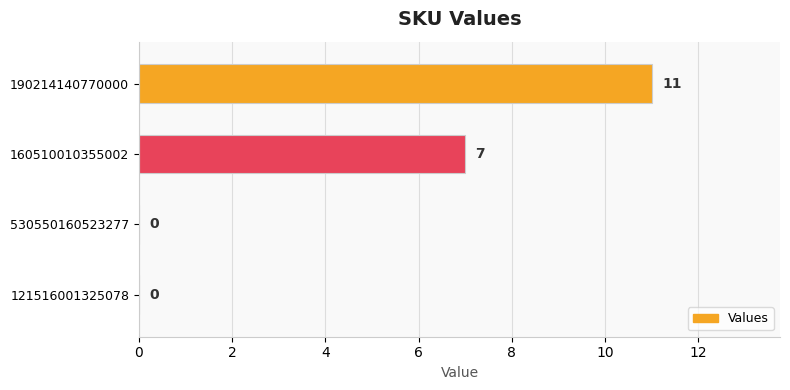

The chart shows a value of 0 at 121516001325078. True or false?

True